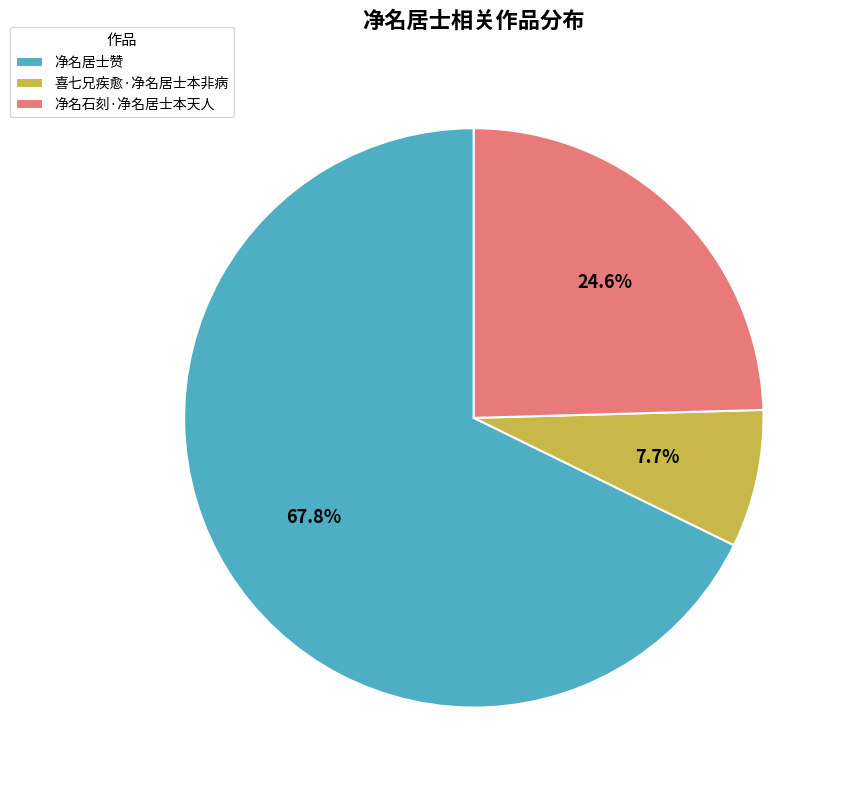

What percentage is the 喜七兄疾愈·净名居士本非病 slice, to the nearest percent?

8%